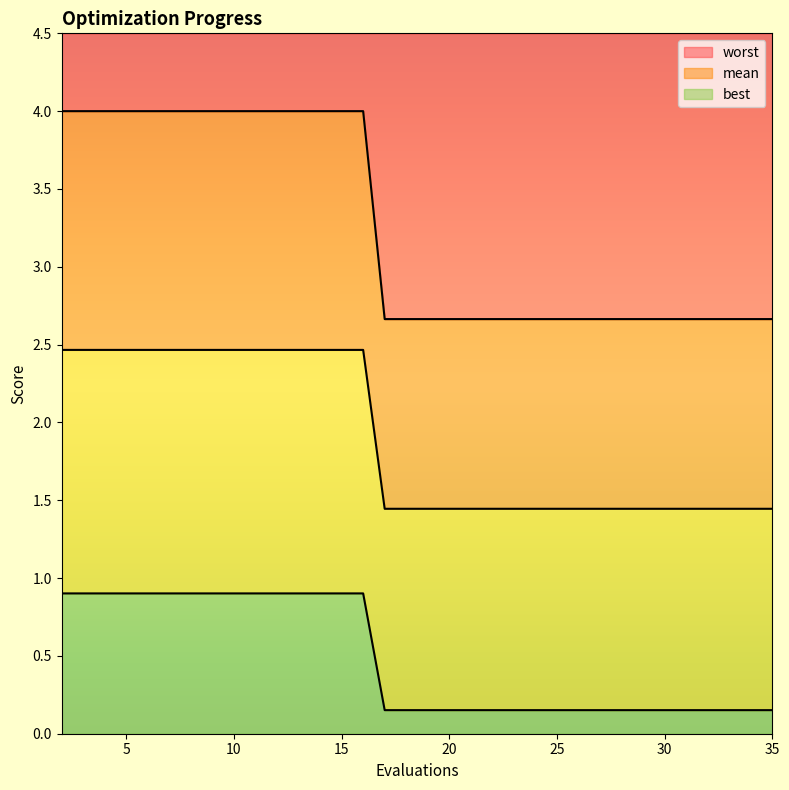

Is it true that mean equals 2.7 at 20?

True